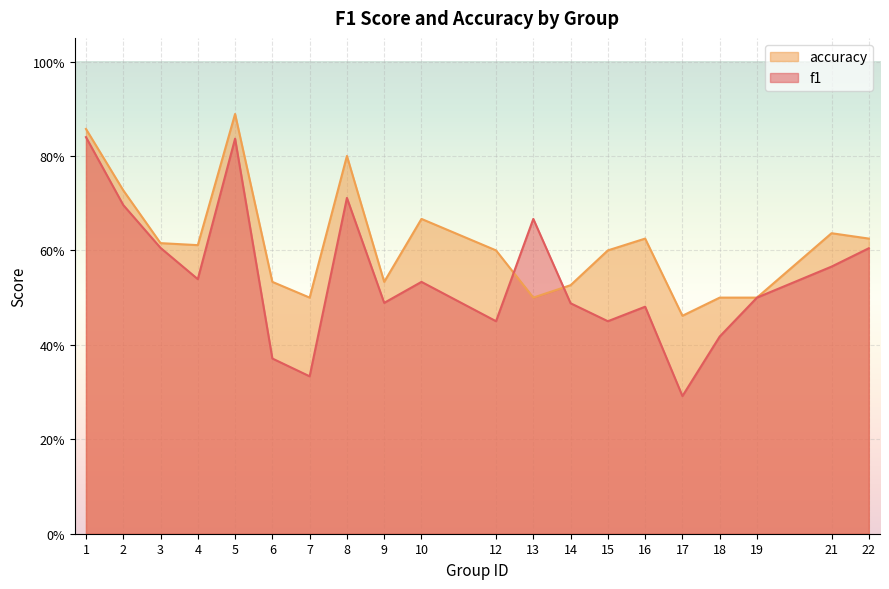

Is the value of accuracy at 10 greater than the value of f1 at 17?

Yes